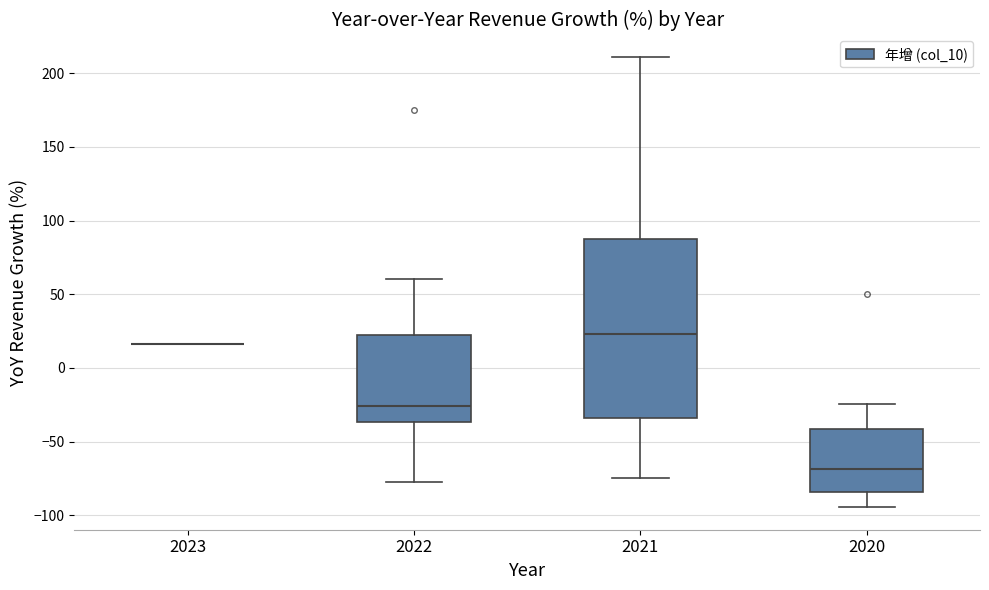

Reading left to right, transcribe this box plot: for each box, give where its median line is, the range the box spans, and where its two whiskers end, as read against the y-axis. The values are not printed on the chart, so give them approximately, as read against the axis.

2023: box collapsed to a line at 15, whiskers 15 to 15
2022: median -25, box -35 to 25, whiskers -75 to 60
2021: median 25, box -35 to 85, whiskers -75 to 210
2020: median -70, box -85 to -40, whiskers -95 to -25